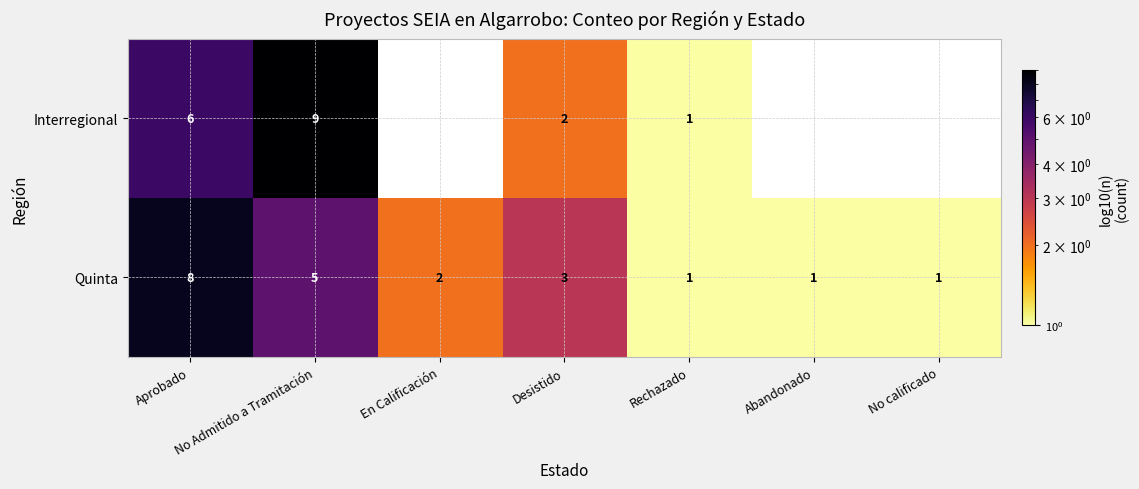

At which category is the sum across all series the highest?

Aprobado